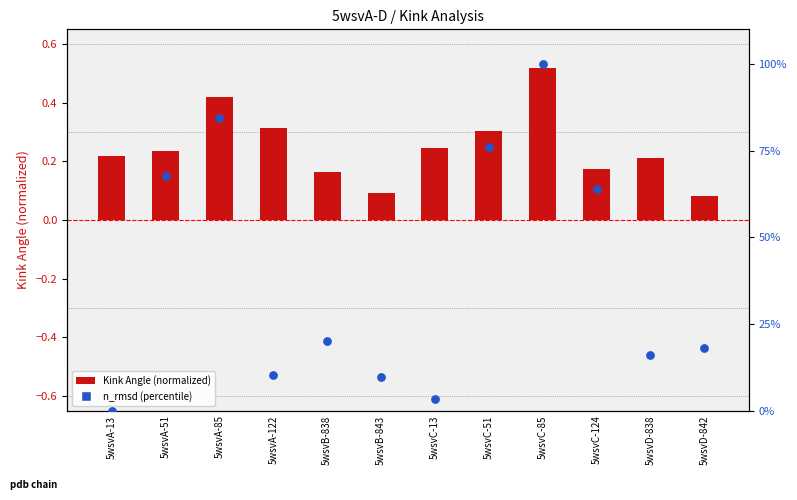

Which series has the widest spread of Y values?

n_rmsd (percentile)